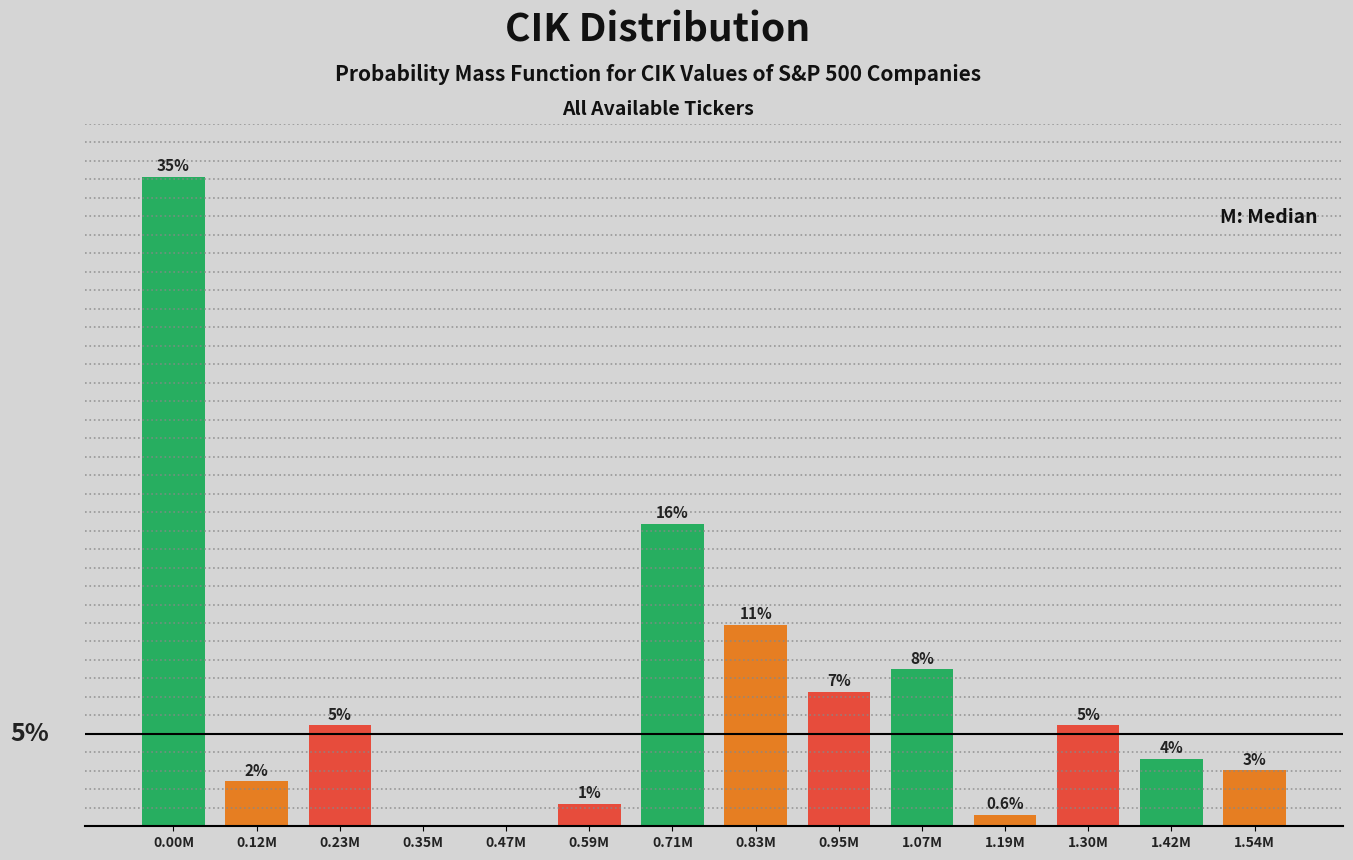

Are the bars horizontal?

No